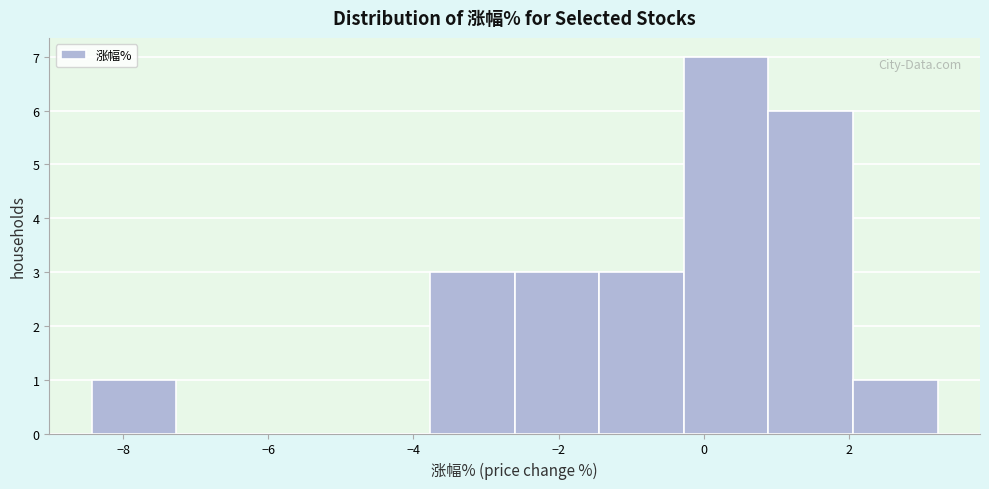

What is the height of the bar covering -2.6 to -1.4 on the x-axis? Neither the bar edges nor the heights are printed on the chart, so give them approximately, as read against the axes.

3